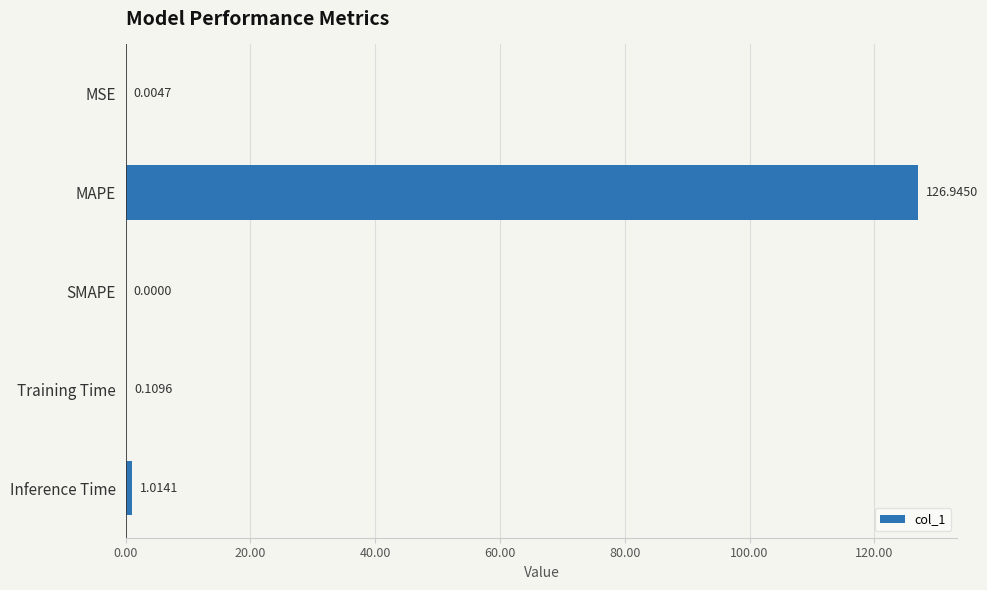

What is the sum of all values?

128.1